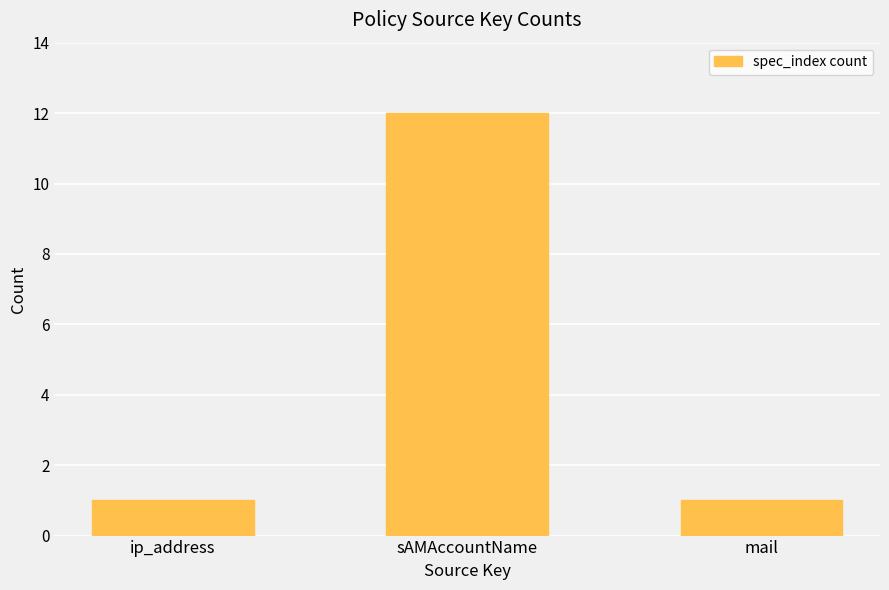

What position from the right is sAMAccountName?

2